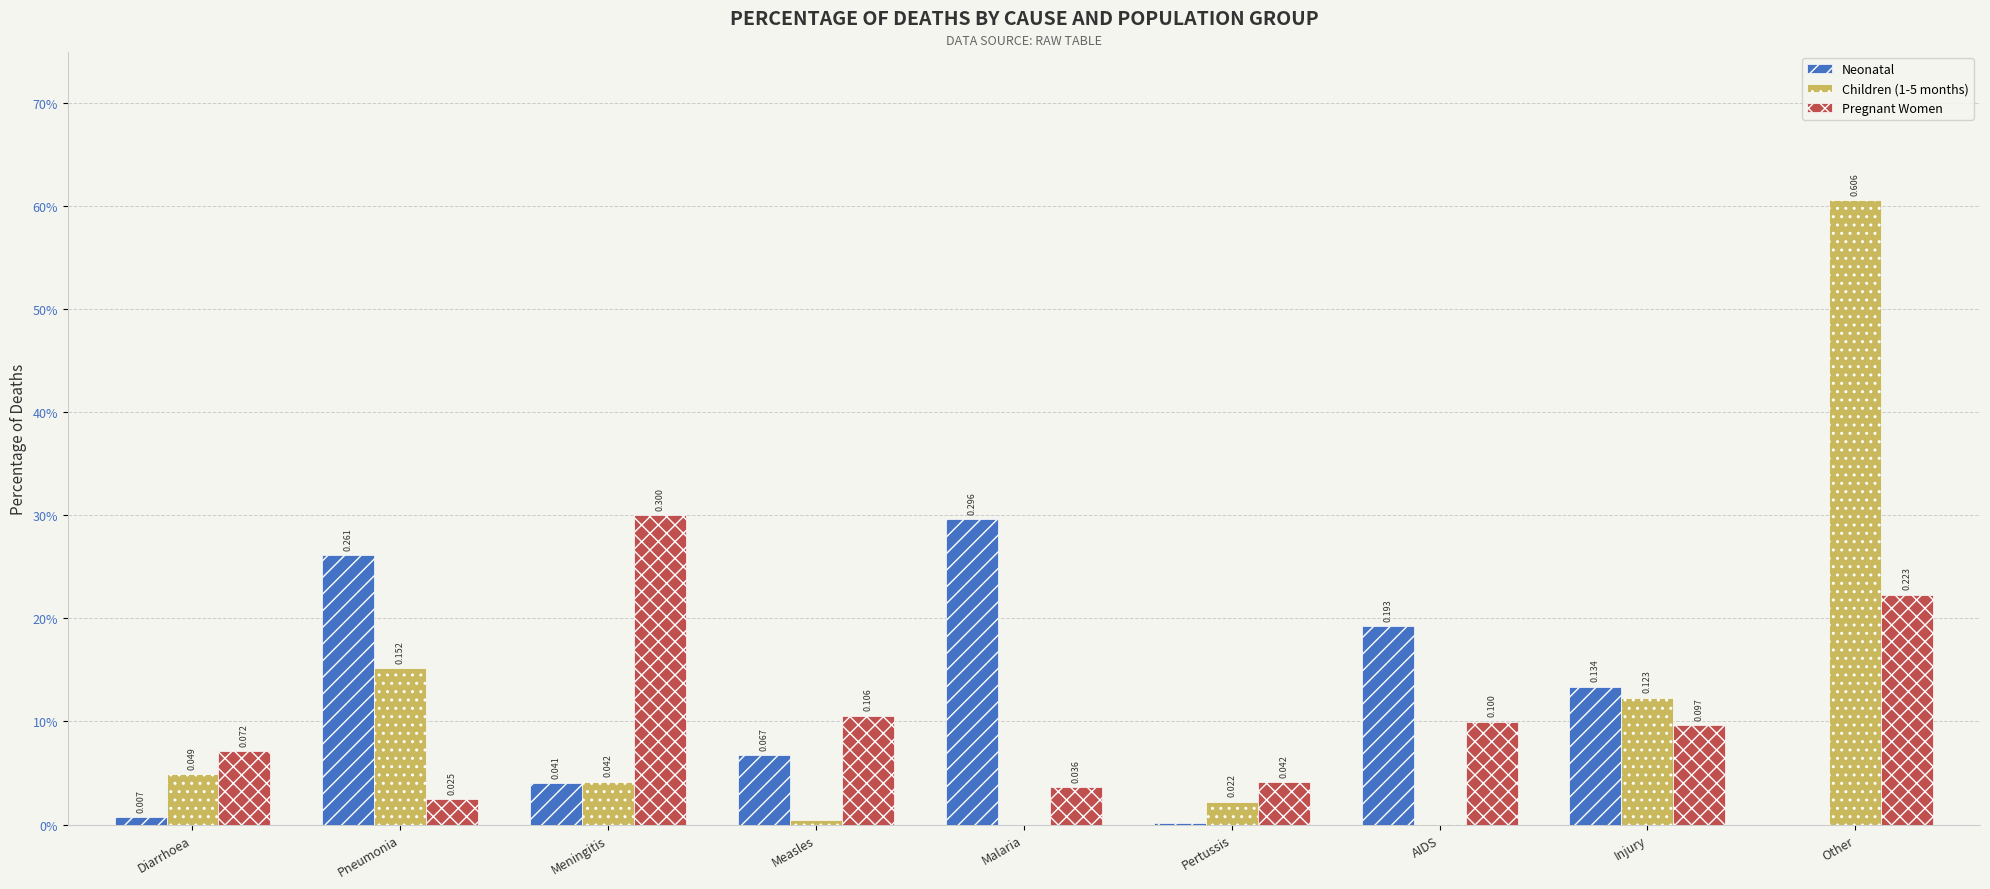

What position from the left is Other?

9